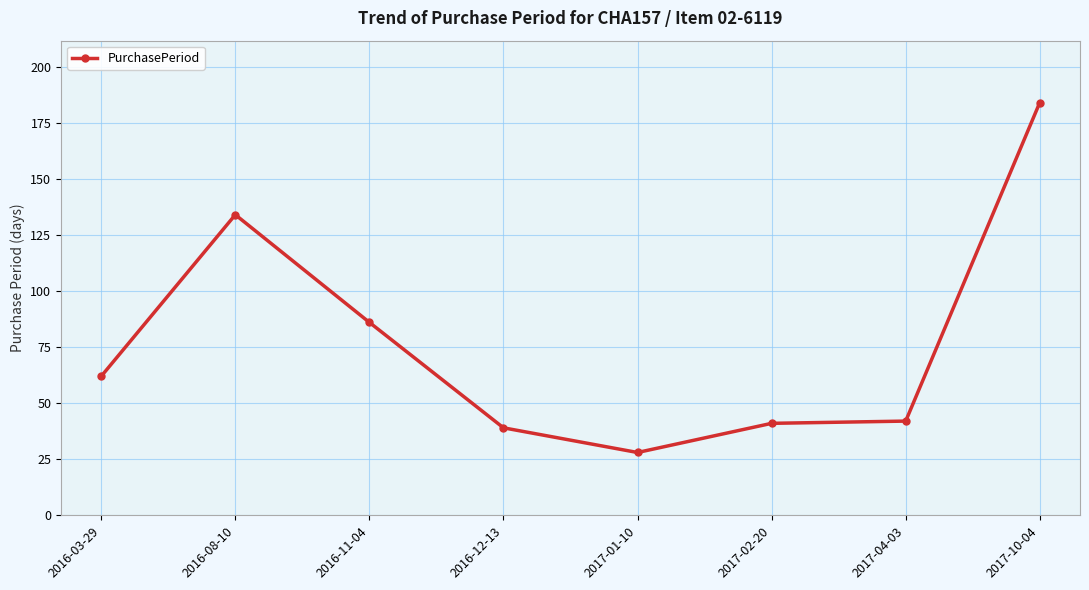

Approximately how many times larger is the value at 2016-12-13 compared to 2016-08-10?

0.3